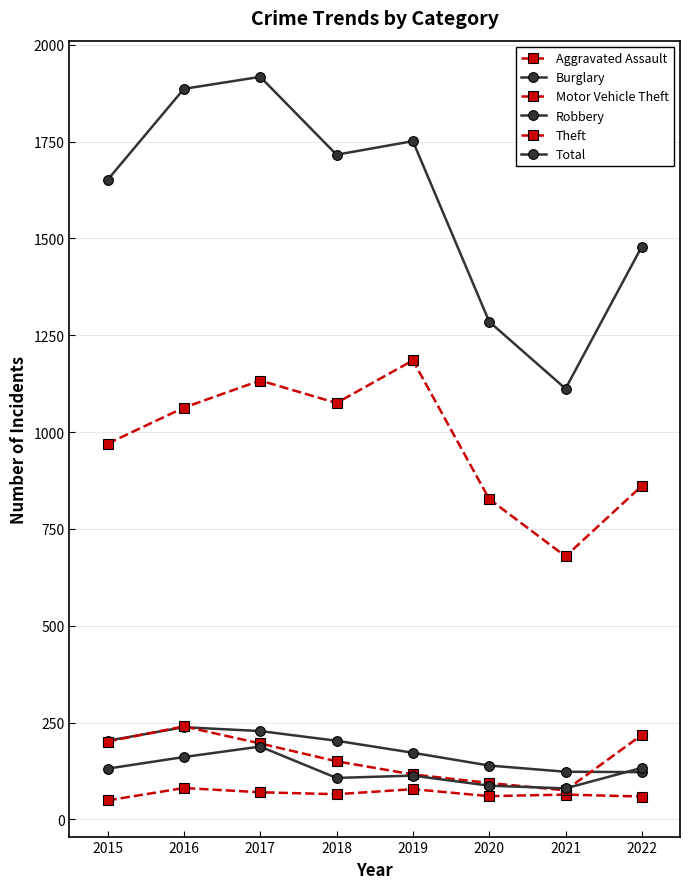

What is the value of the Aggravated Assault point at the 8th from the left?

59